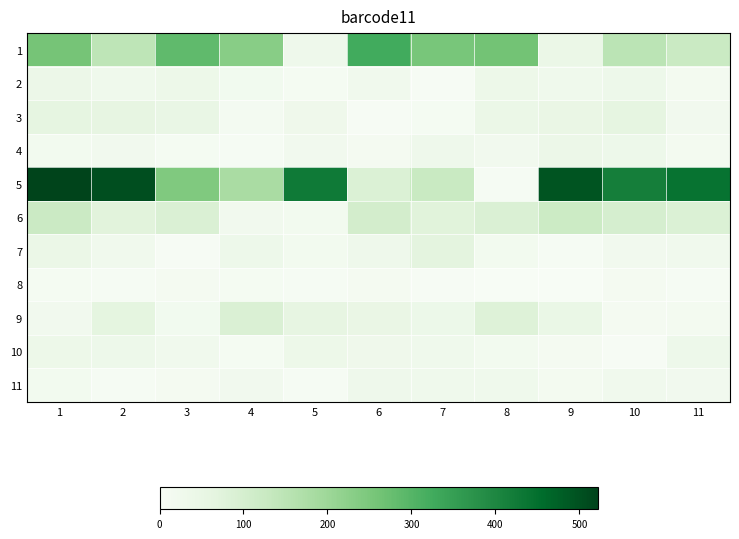

Which series has the widest spread of values?

5